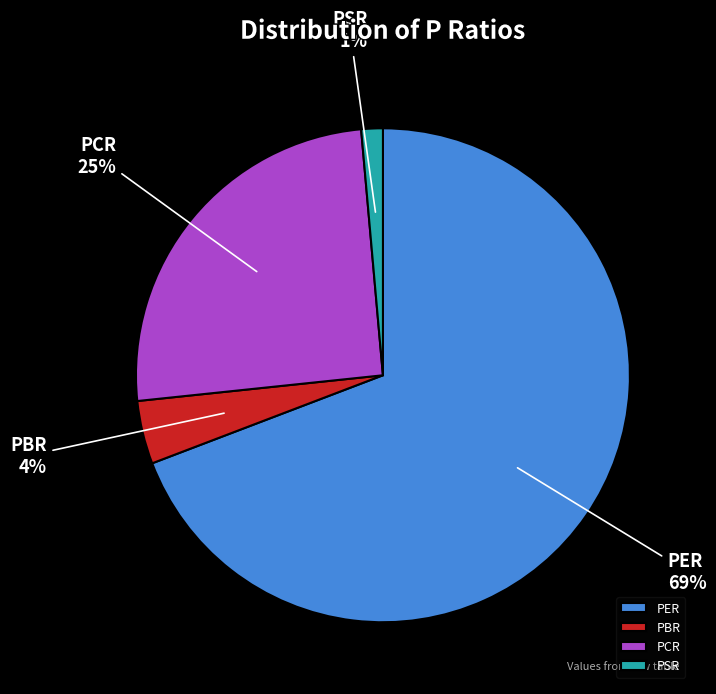

Is the sum of PER and PBR greater than half?

Yes